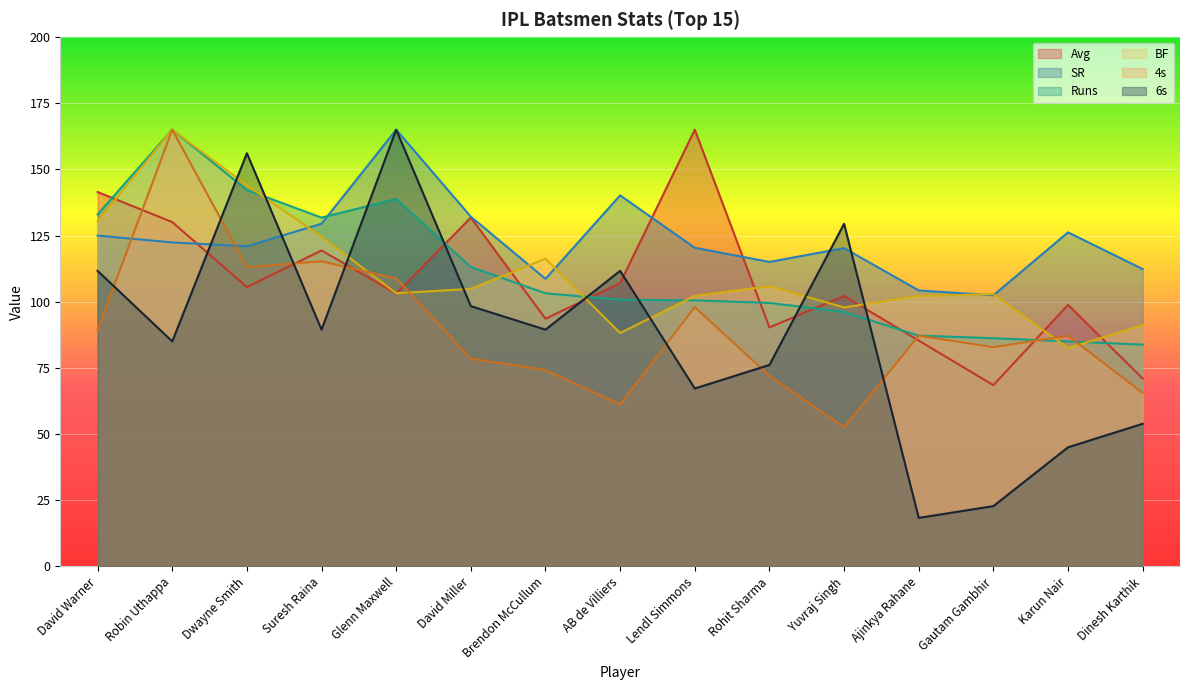

Reading left to right, list all the values displayed in this chart.

Avg: 141.5	130.1	105.6	119.4	103.1	131.8	93.6	107.1	165.0	90.3	102.2	85.3	68.5	98.8	71.0
SR: 125.0	122.4	120.9	129.5	165.0	132.1	108.6	140.2	120.4	115.0	120.3	104.3	102.4	126.2	112.3
Runs: 133.0	165.0	142.2	131.8	138.8	113.1	103.2	100.8	100.5	99.5	96.2	87.2	86.2	85.0	83.8
BF: 130.3	165.0	144.0	124.6	103.2	104.9	116.2	88.2	102.2	105.9	97.9	102.2	102.9	82.5	91.2
4s: 89.3	165.0	113.1	115.3	108.8	78.5	74.2	61.2	98.0	72.0	52.6	87.2	82.8	87.2	65.5
6s: 111.7	85.0	156.1	89.4	165.0	98.3	89.4	111.7	67.2	76.1	129.4	18.3	22.8	45.0	53.9